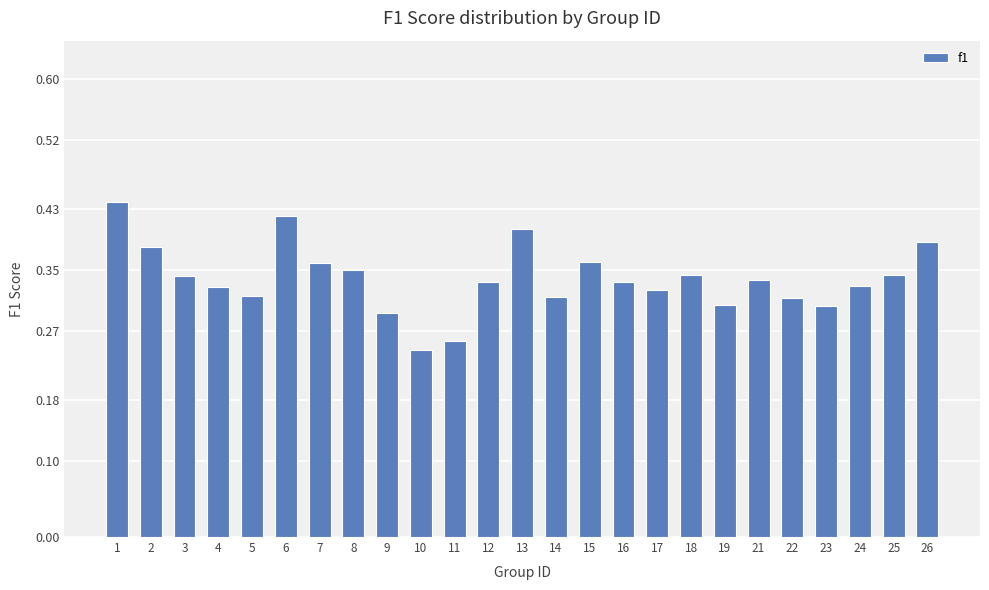

Count the values in the range 0 to 1.

25